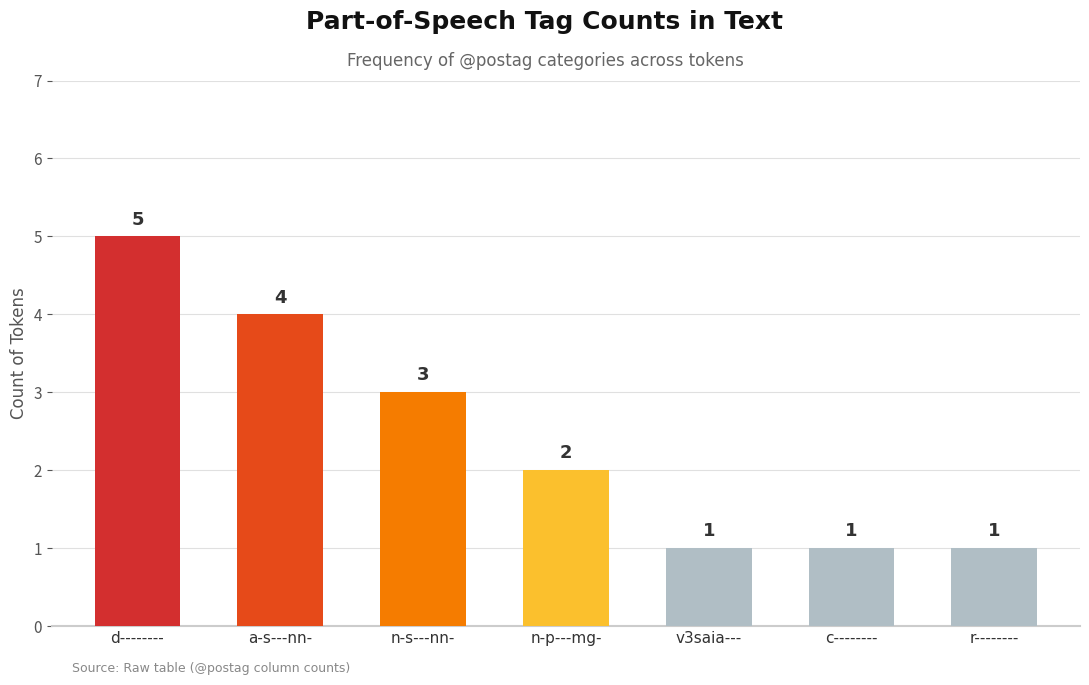

What is the approximate value at a-s---nn-?

4